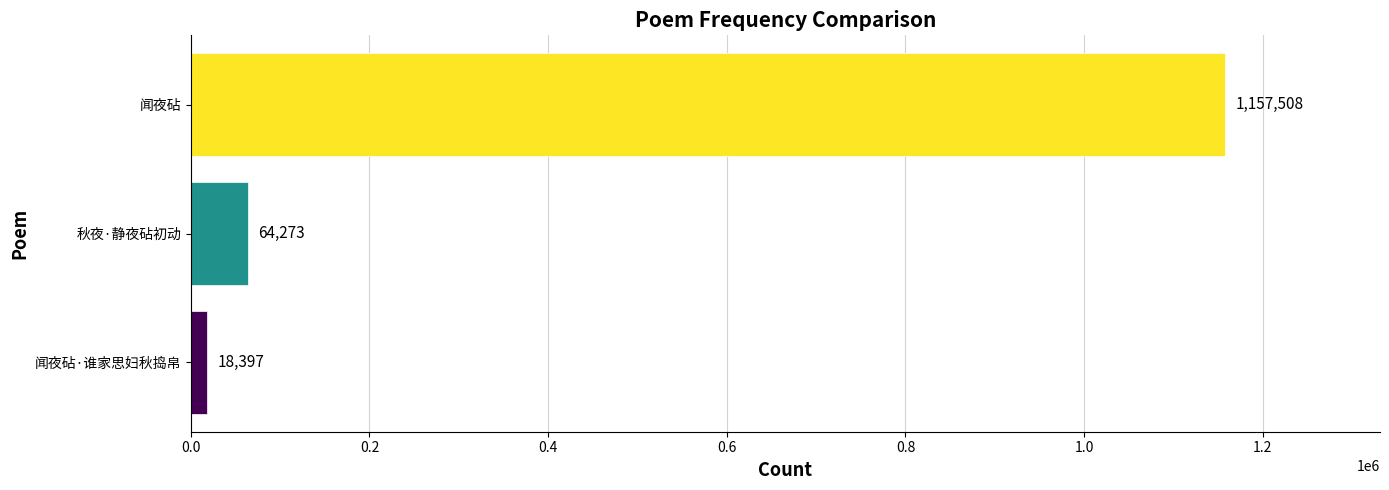

What is the sum of all values?

1240178